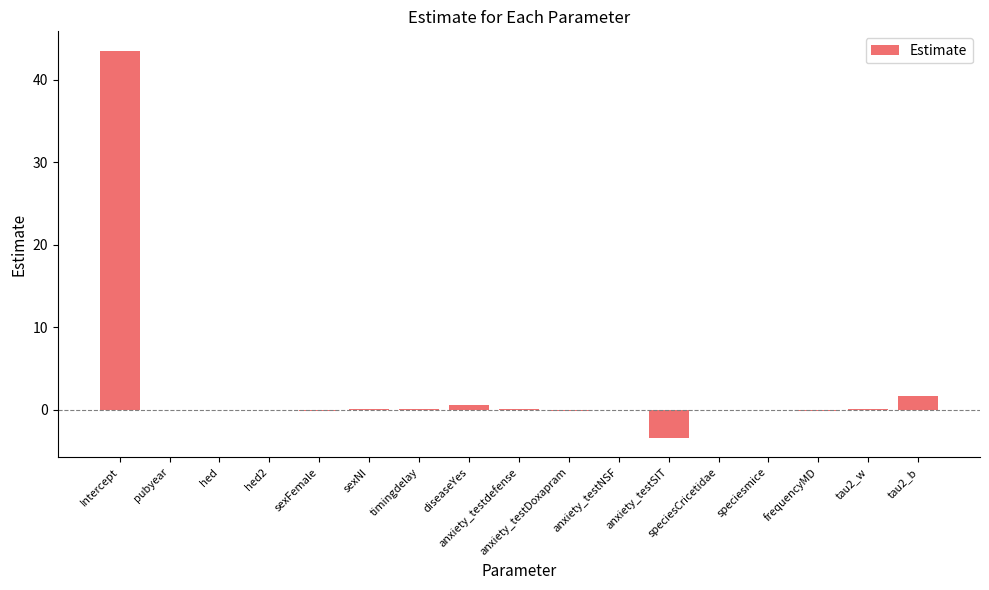

How many categories are shown in the chart?

17